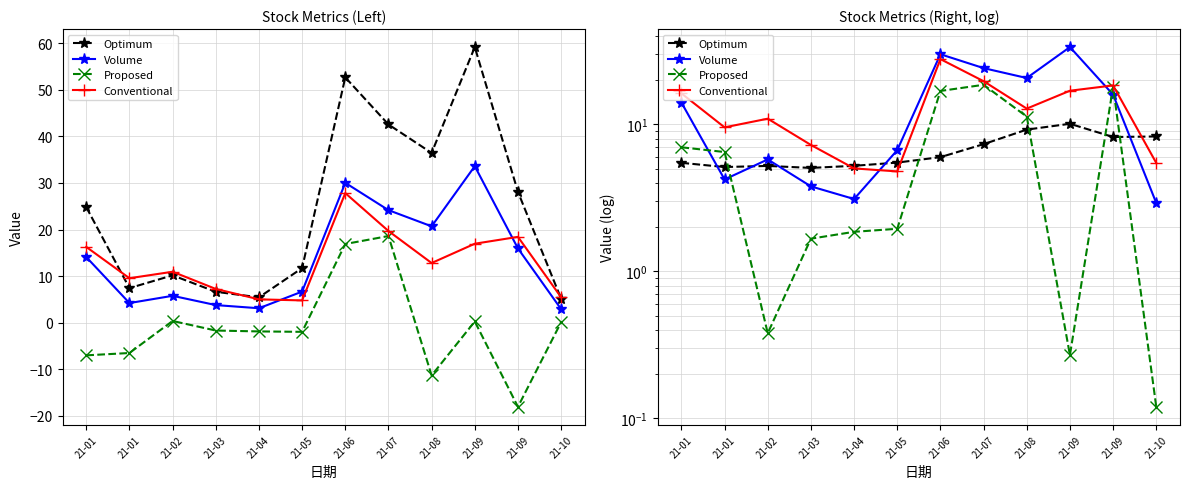

How many categories are shown in the chart?

12